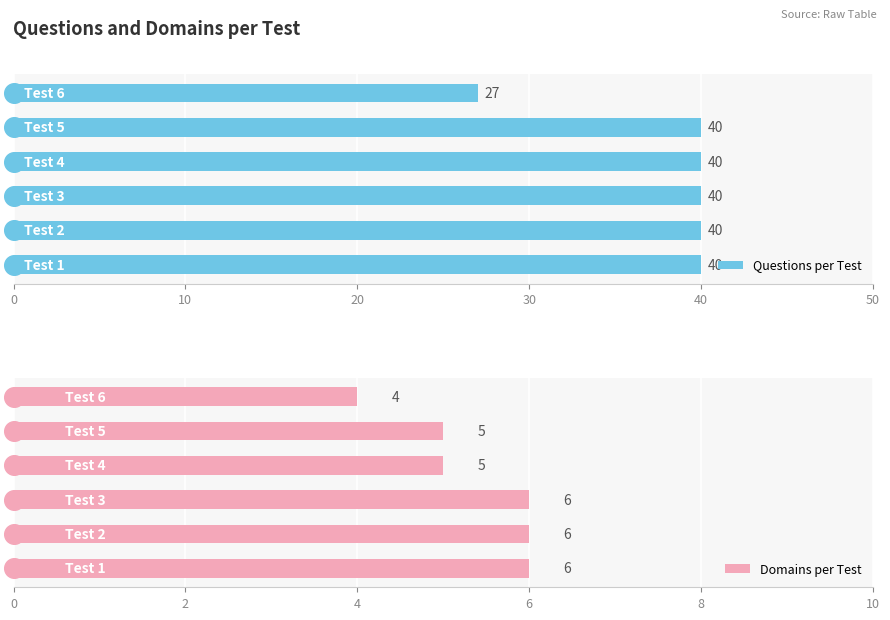

Which series has the largest Y range (max minus min)?

Questions per Test